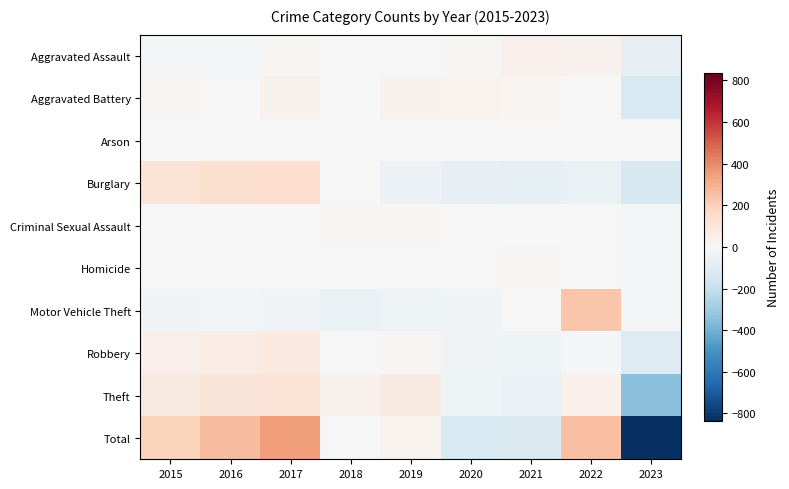

Reading left to right, extract all data points from this chart.

Aggravated Assault: 2015=-12.3	2016=-12.3	2017=7.7	2018=1.7	2019=-0.3	2020=7.7	2021=39.7	2022=36.7	2023=-68.3
Aggravated Battery: 2015=10.3	2016=5.3	2017=35.3	2018=1.3	2019=34.3	2020=27.3	2021=16.3	2022=-0.7	2023=-129.7
Arson: 2015=3.1	2016=-1.9	2017=-0.9	2018=1.1	2019=-0.9	2020=0.1	2021=-1.9	2022=4.1	2023=-2.9
Burglary: 2015=111.6	2016=132.6	2017=143.6	2018=1.6	2019=-47.4	2020=-70.4	2021=-82.4	2022=-54.4	2023=-134.4
Criminal Sexual Assault: 2015=-2.6	2016=-3.6	2017=-0.6	2018=9.4	2019=7.4	2020=0.4	2021=1.4	2022=6.4	2023=-18.6
Homicide: 2015=-3.6	2016=-0.6	2017=2.4	2018=1.4	2019=-2.6	2020=-1.6	2021=8.4	2022=4.4	2023=-8.6
Motor Vehicle Theft: 2015=-30.8	2016=-23.8	2017=-29.8	2018=-55.8	2019=-44.8	2020=-28.8	2021=-3.8	2022=232.2	2023=-14.8
Robbery: 2015=40.0	2016=64.0	2017=81.0	2018=0.0	2019=11.0	2020=-30.0	2021=-44.0	2022=-14.0	2023=-108.0
Theft: 2015=73.4	2016=106.4	2017=111.4	2018=33.4	2019=75.4	2020=-35.6	2021=-52.6	2022=40.4	2023=-352.6
Total: 2015=189.2	2016=266.2	2017=350.2	2018=-5.8	2019=32.2	2020=-130.8	2021=-118.8	2022=255.2	2023=-837.8